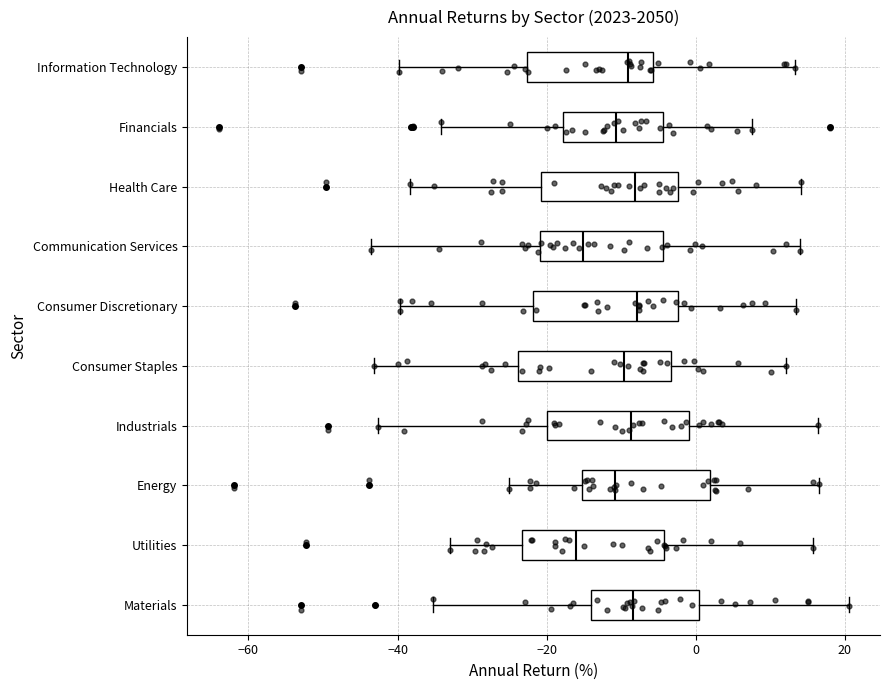

Where does the median line of the box for Industrials sit on the x-axis? The values are not printed on the chart, so give them approximately, as read against the axis.

-8